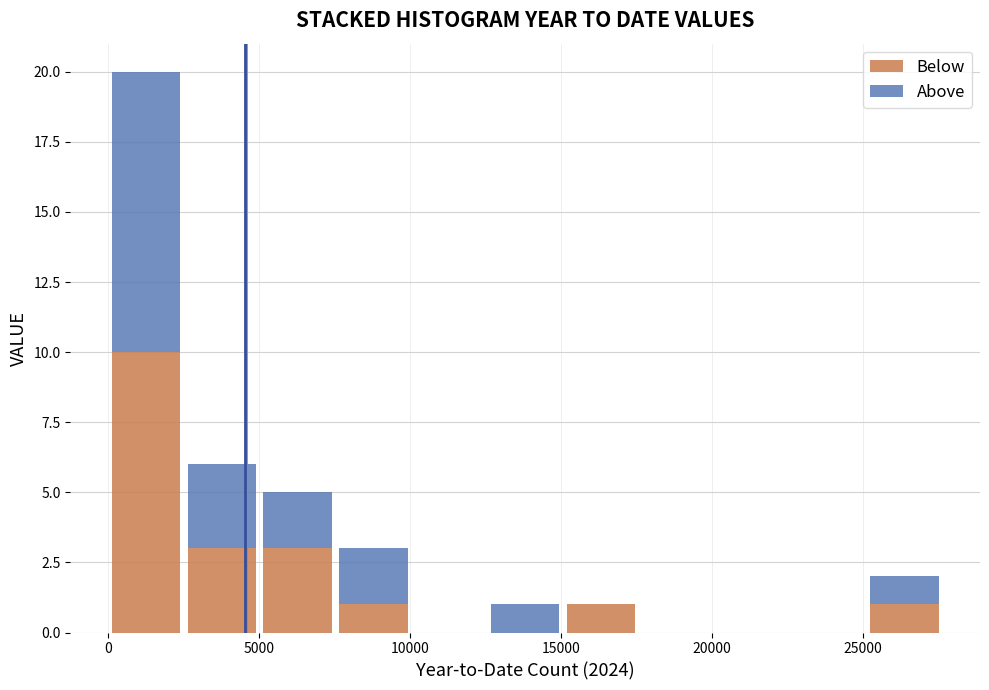

Reading left to right, transcribe this chart: for each stacked bar, give the range it covers on the x-axis and its total height. Neither the bar edges nor the heights are printed on the chart, so give them approximately, as read against the axes.

0 to 2500: 20
2500 to 5000: 6
5000 to 7500: 5
7500 to 10000: 3
10000 to 12500: 0
12500 to 15000: 1
15000 to 17500: 1
17500 to 20000: 0
20000 to 22500: 0
22500 to 25000: 0
25000 to 27500: 2